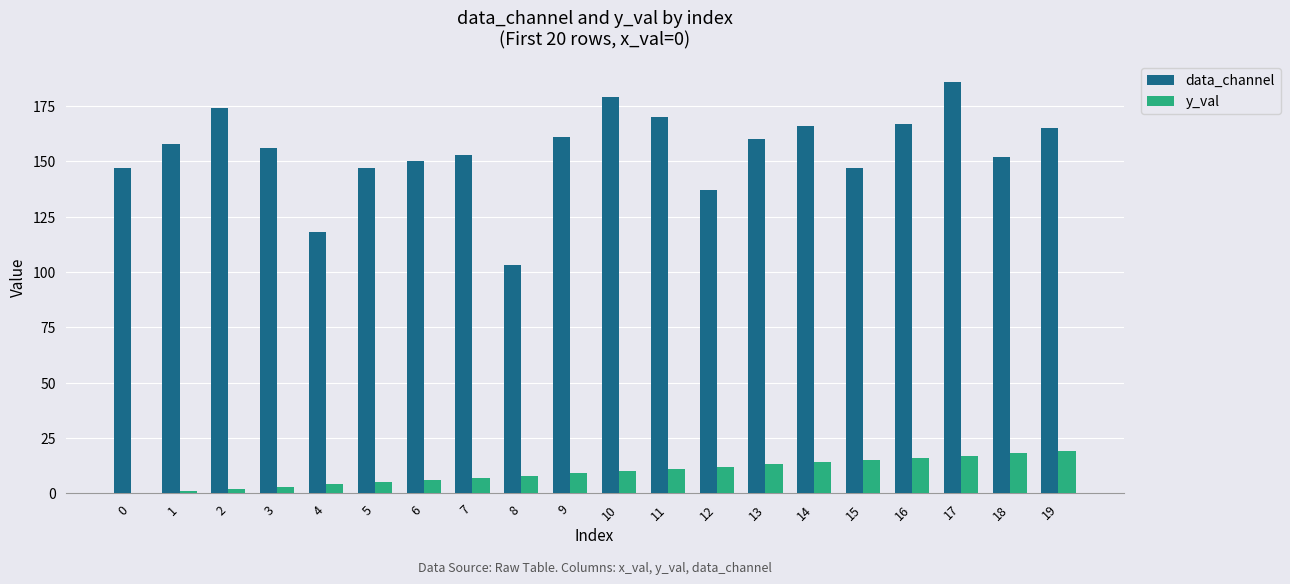

Is the value of y_val at 14 greater than the value of data_channel at 4?

No